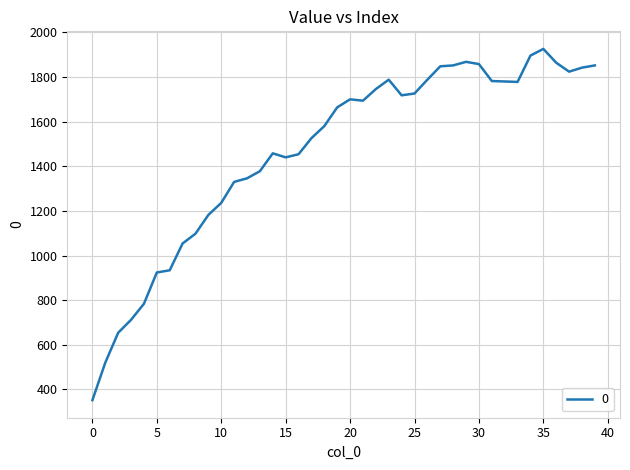

What is the difference between the maximum and minimum values?

1574